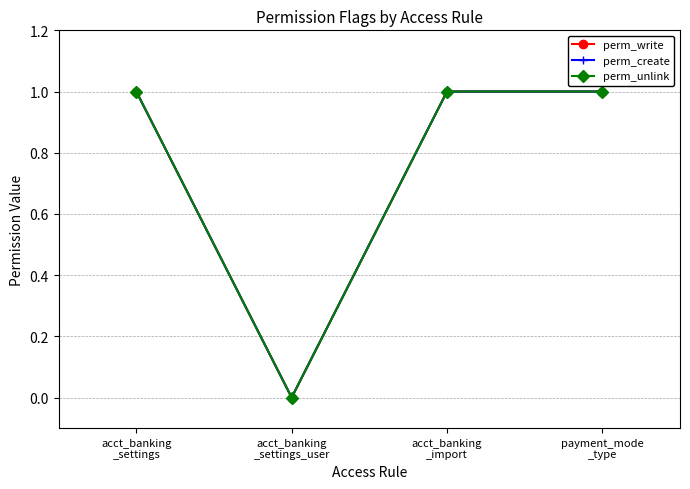

Does the chart have visible grid lines?

Yes